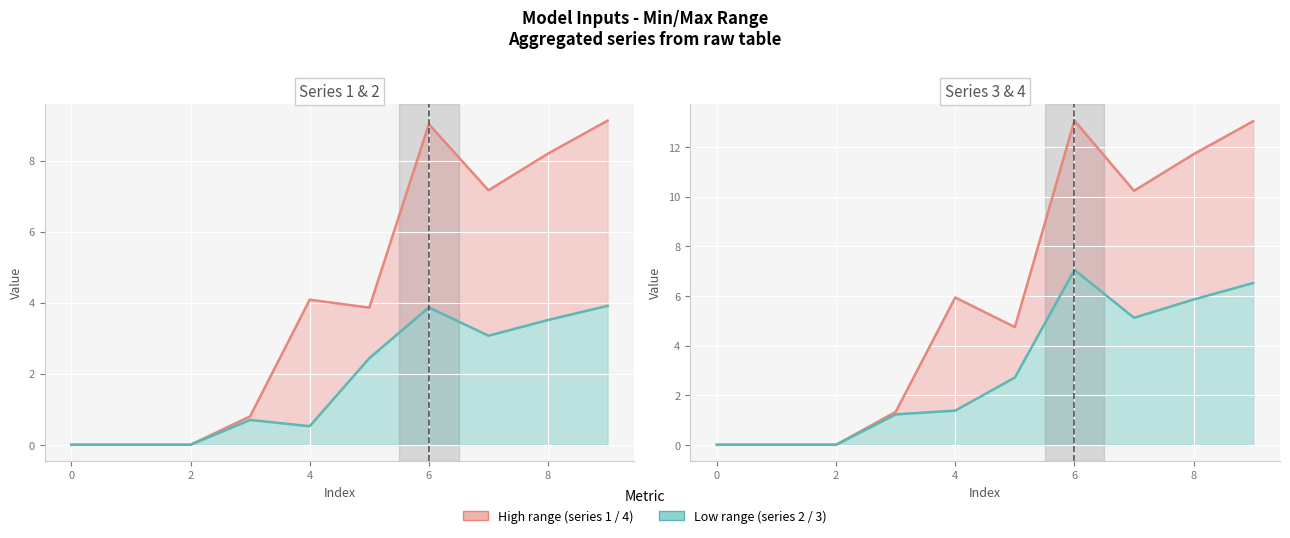

Which series has the largest total across all categories?

4 (line)